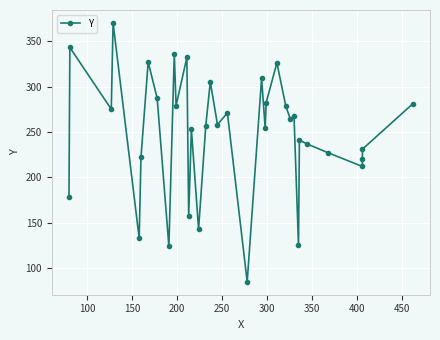

Between 450 and 100, which is larger?

100